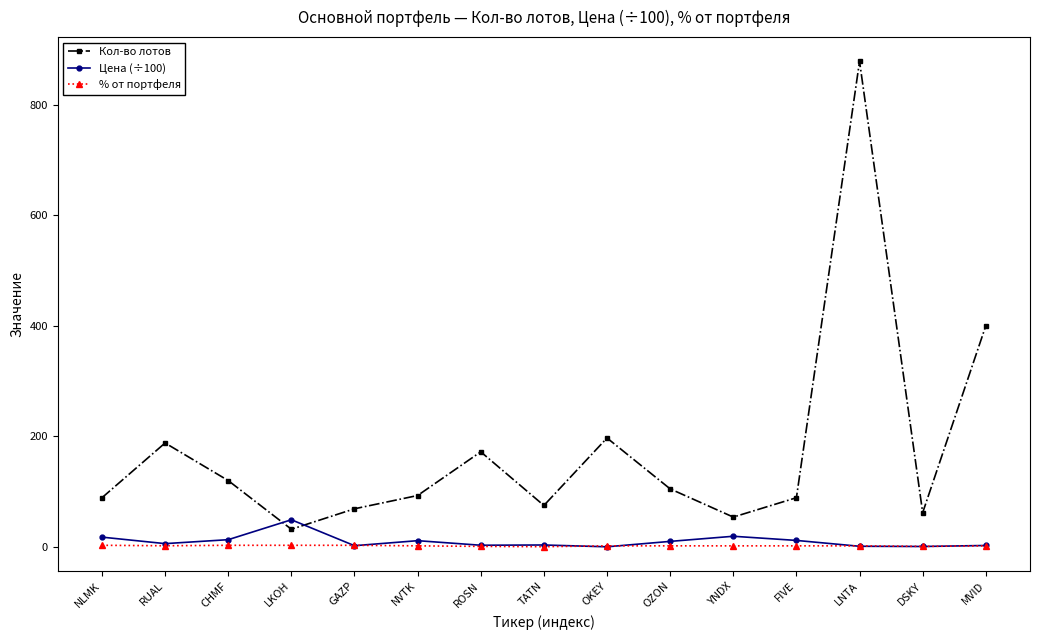

Which series changed the most between ROSN and DSKY?

Кол-во лотов